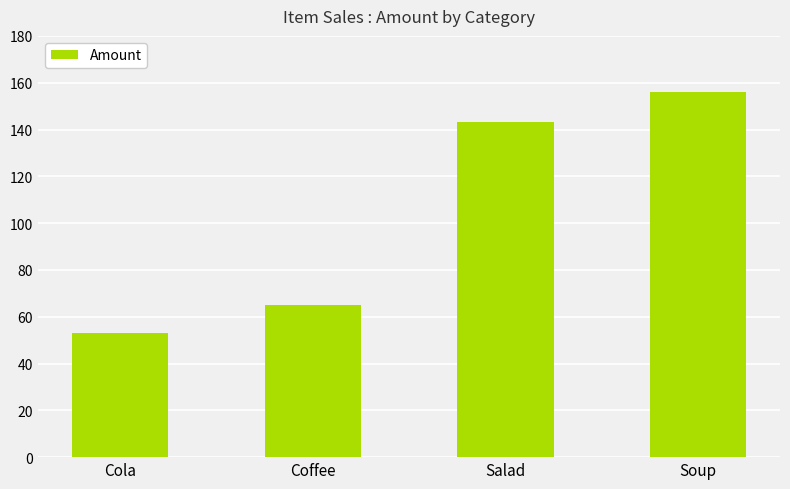

The chart shows a value of 217 at Salad. True or false?

False